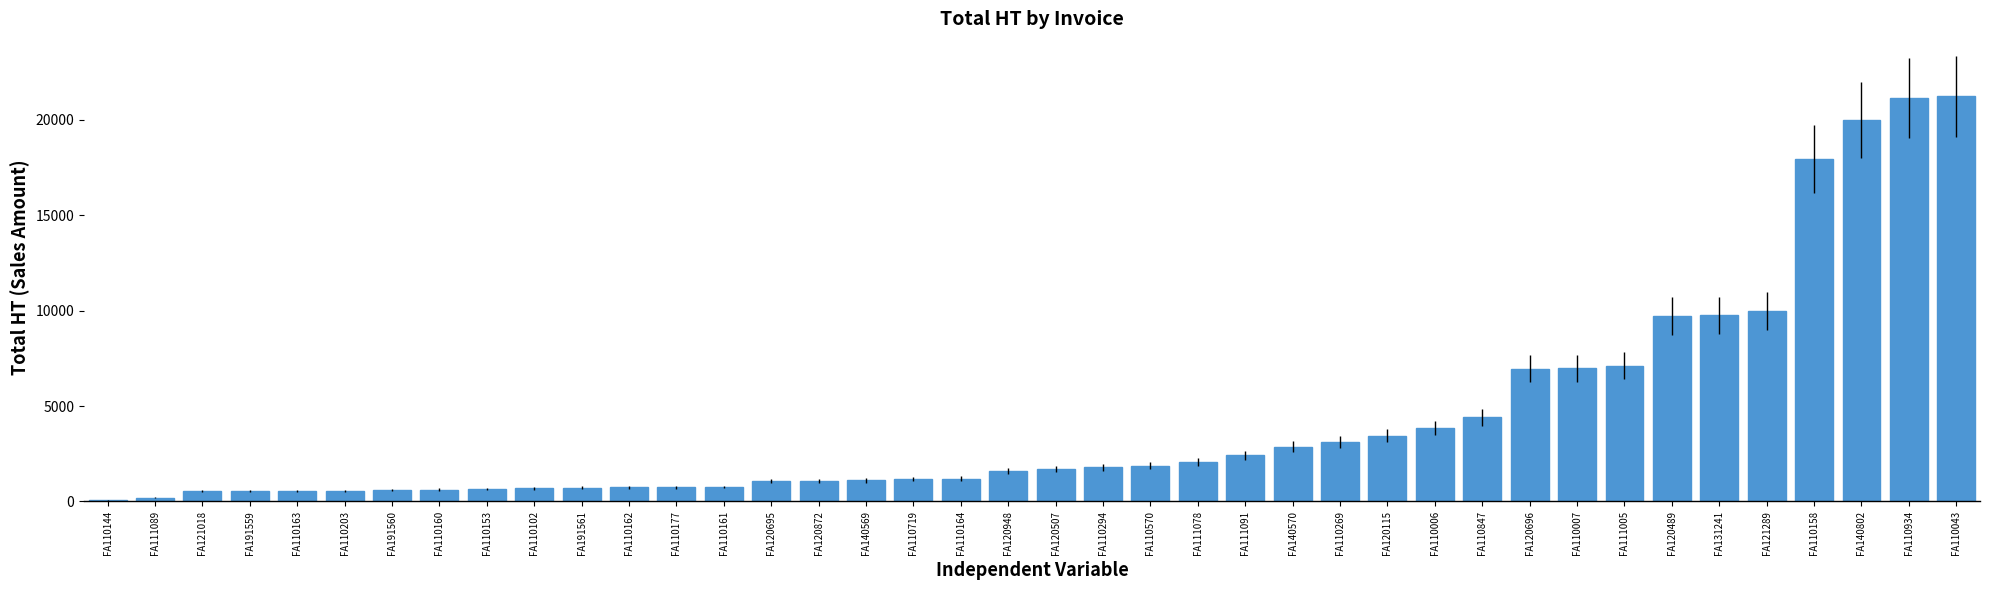

The chart shows a value of 21244.3 at FA110043. True or false?

True